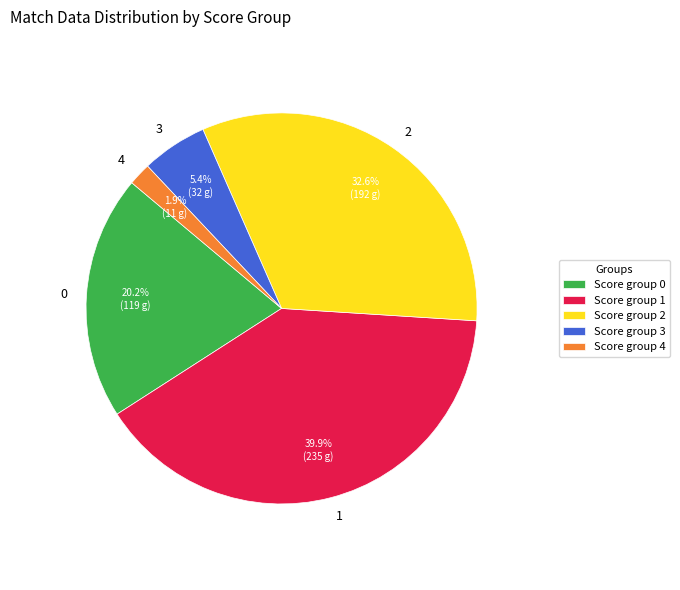

Is the sum of 3 and 2 greater than half?

No